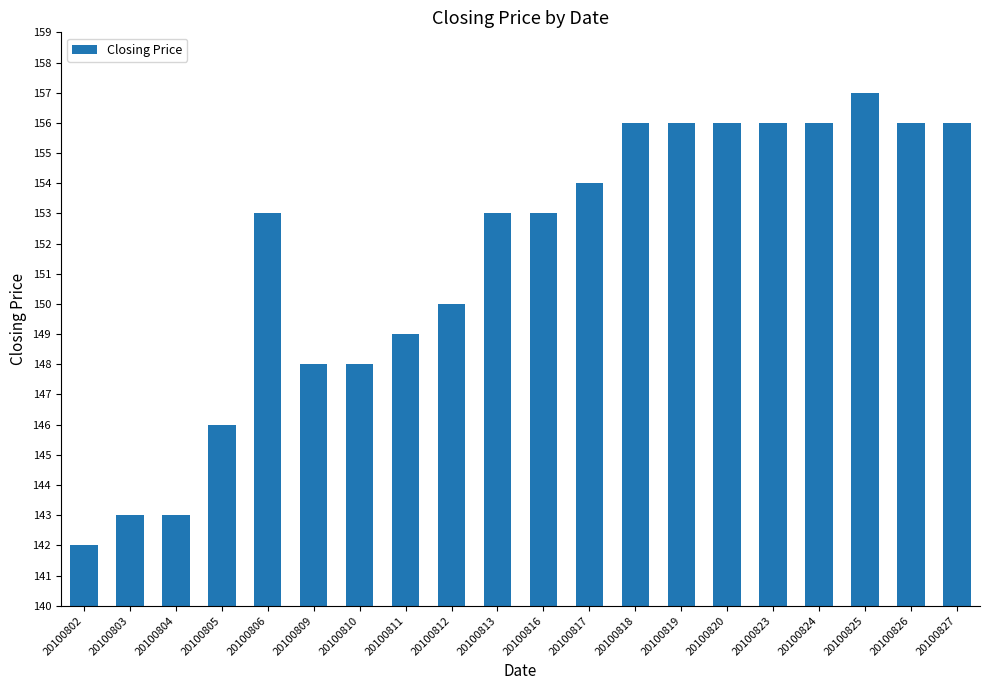

Count the number of categories in the chart.

20